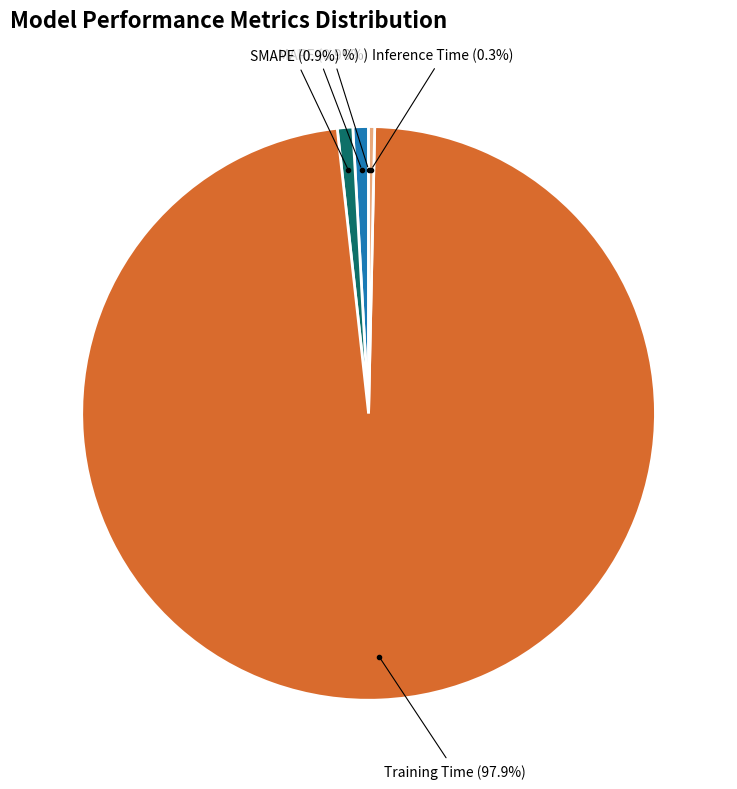

Does any single category account for the majority?

Yes